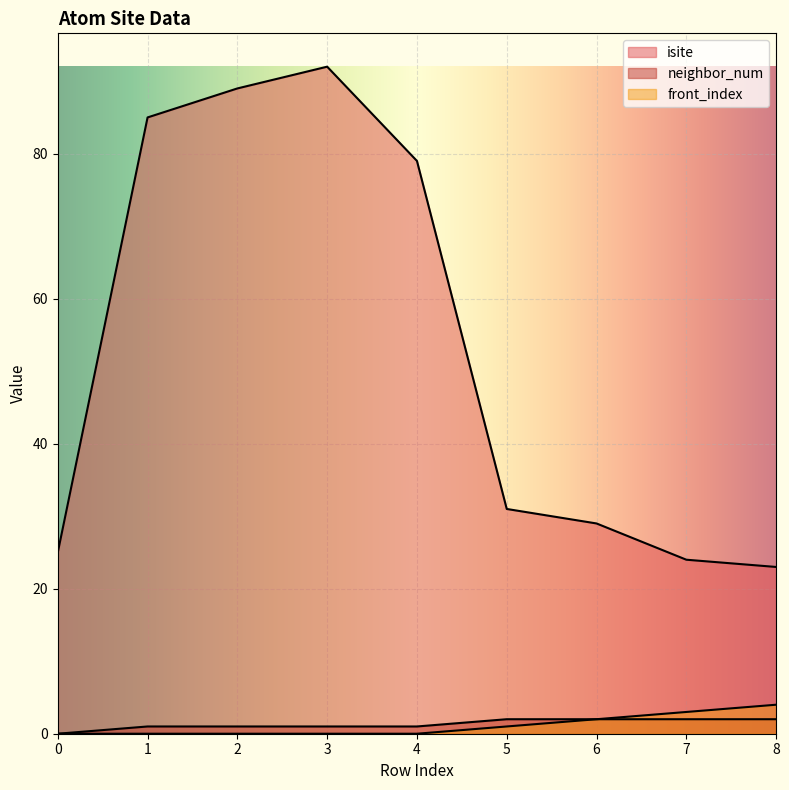

What is the value of the isite point at the 6th from the left?

31